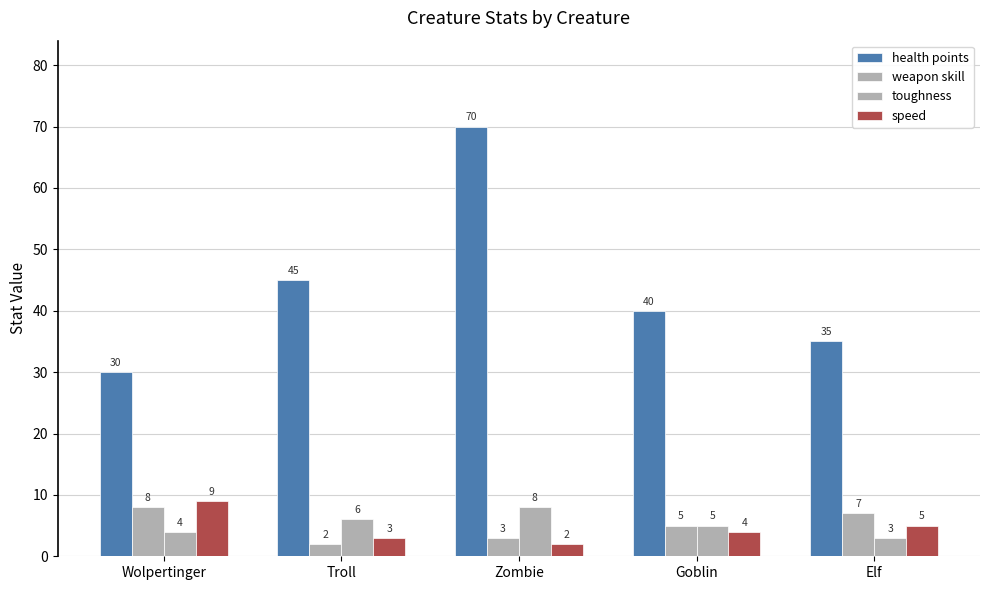

Is it true that toughness equals 4 at Wolpertinger?

True